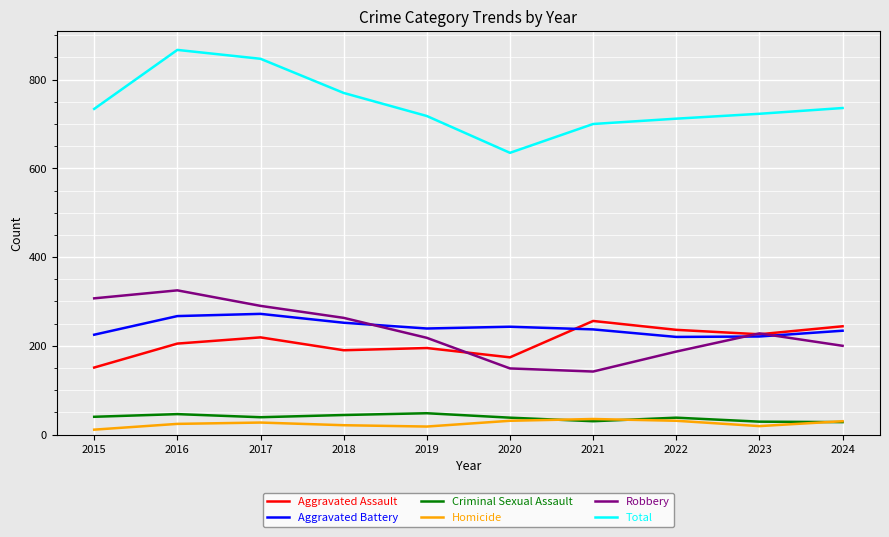

Is it true that Criminal Sexual Assault equals 38 at 2020?

True